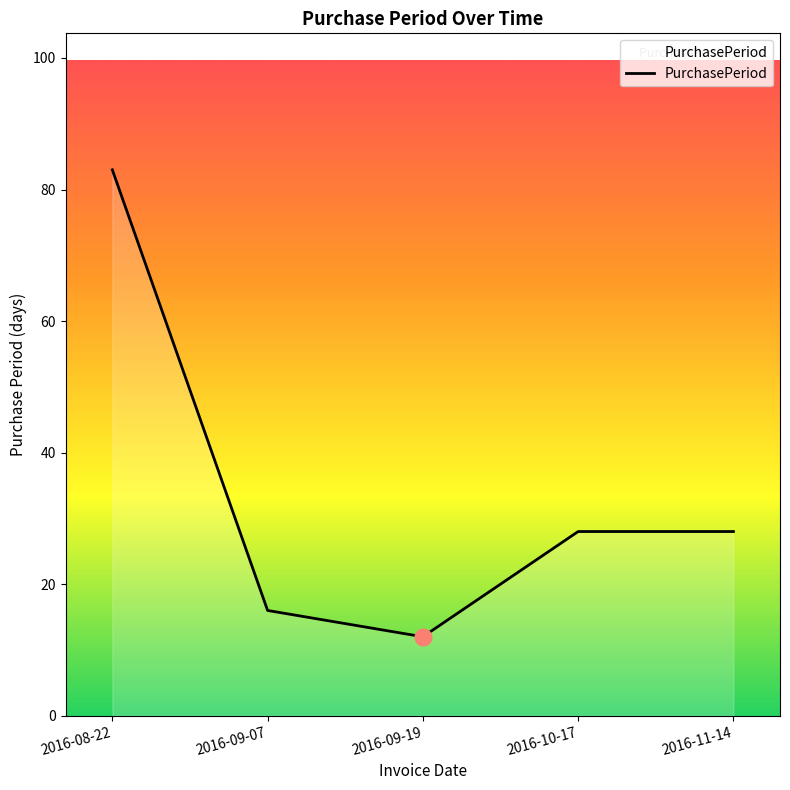

Reading left to right, extract all data points from this chart.

83	16	12	28	28